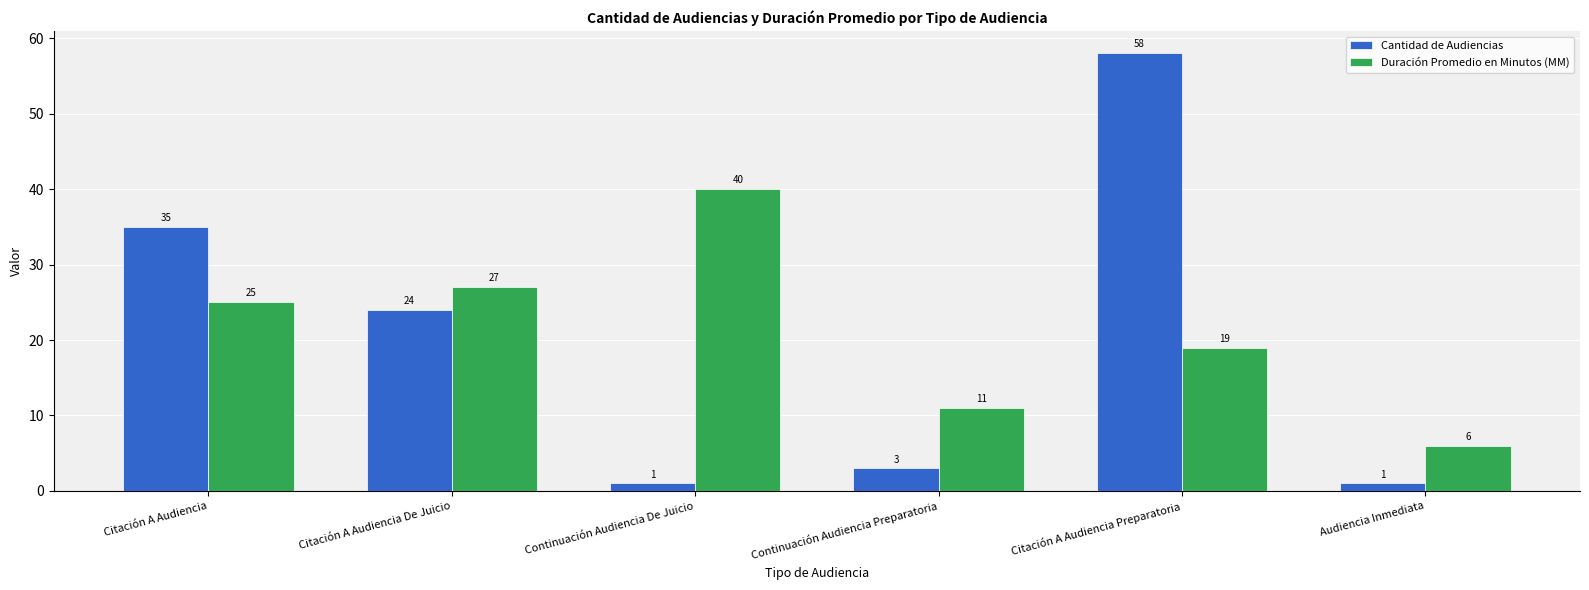

What is the approximate value of Cantidad de Audiencias at Continuación Audiencia De Juicio?

1